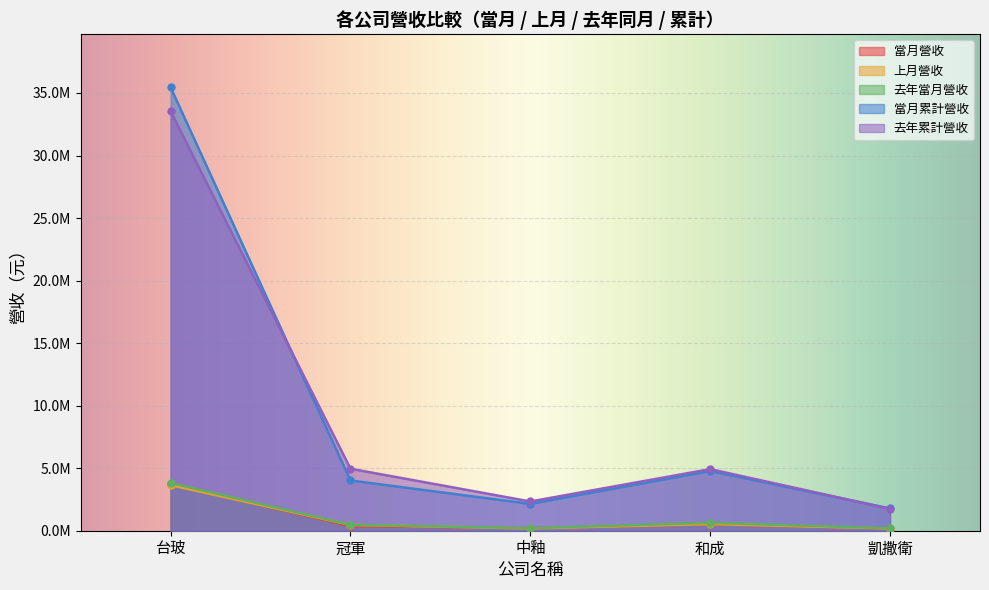

List the labels in order of 去年累計營收 value, smallest first.

凱撒衛, 中釉, 和成, 冠軍, 台玻